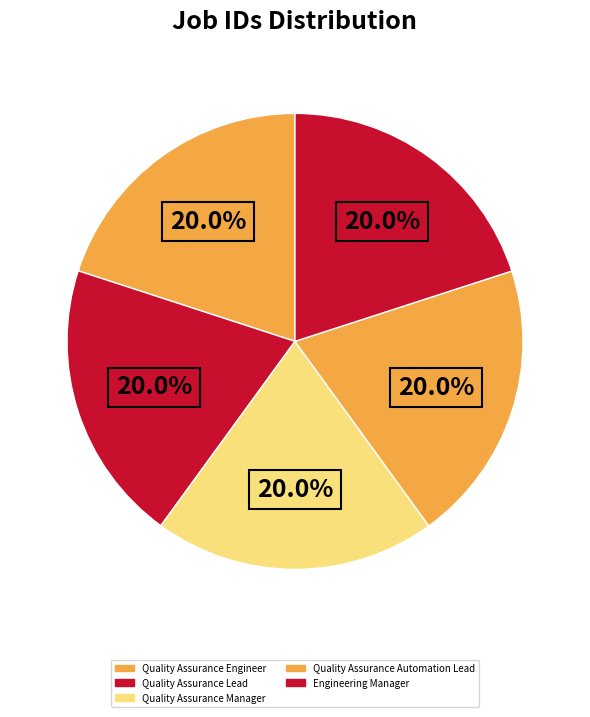

How many segments does this pie chart have?

5